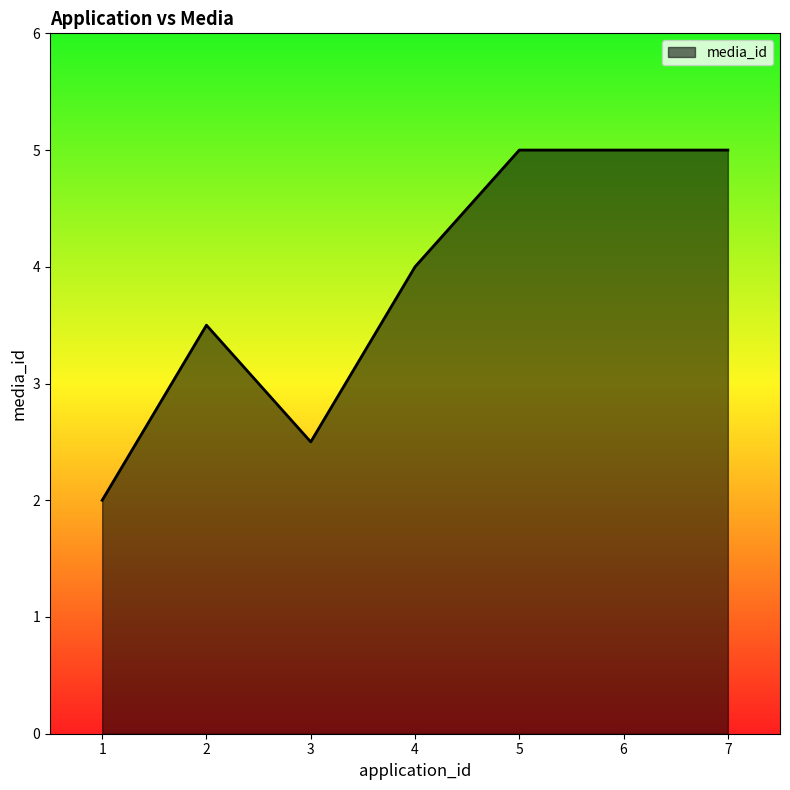

What is the difference between the maximum and minimum values?

3.0